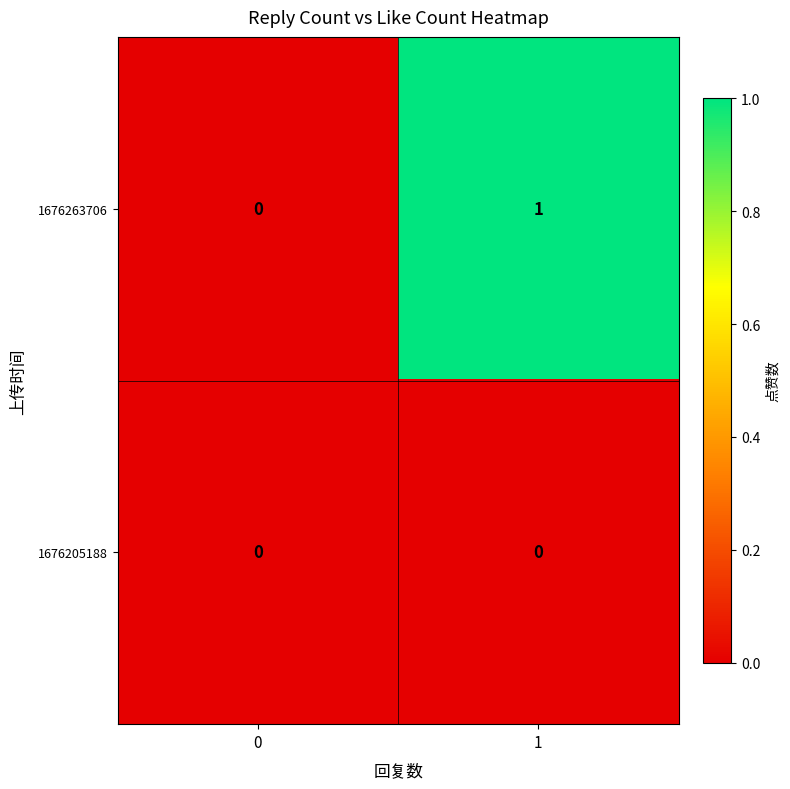

Which series has the widest spread of values?

1676263706